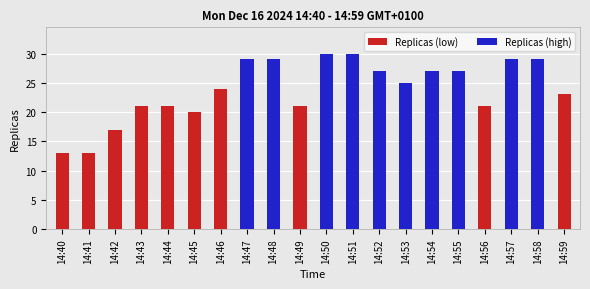

What is the smallest value displayed?

13.0